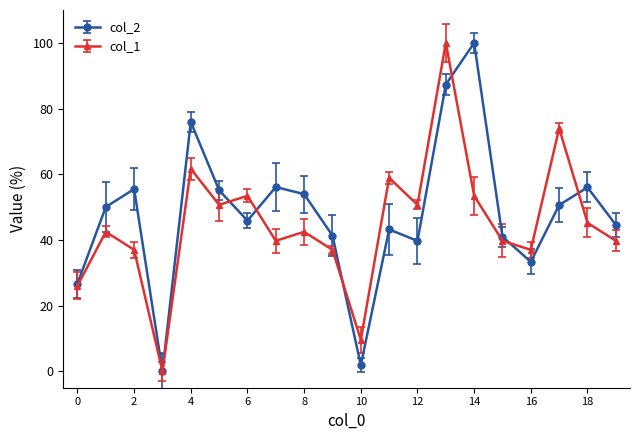

How many values in the col_1 series exceed 42?

11